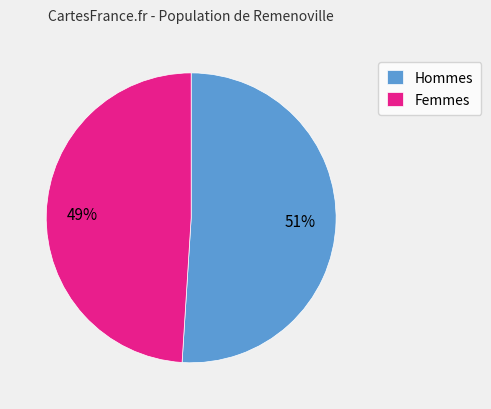

The Hommes slice represents 42% of the pie. True or false?

False